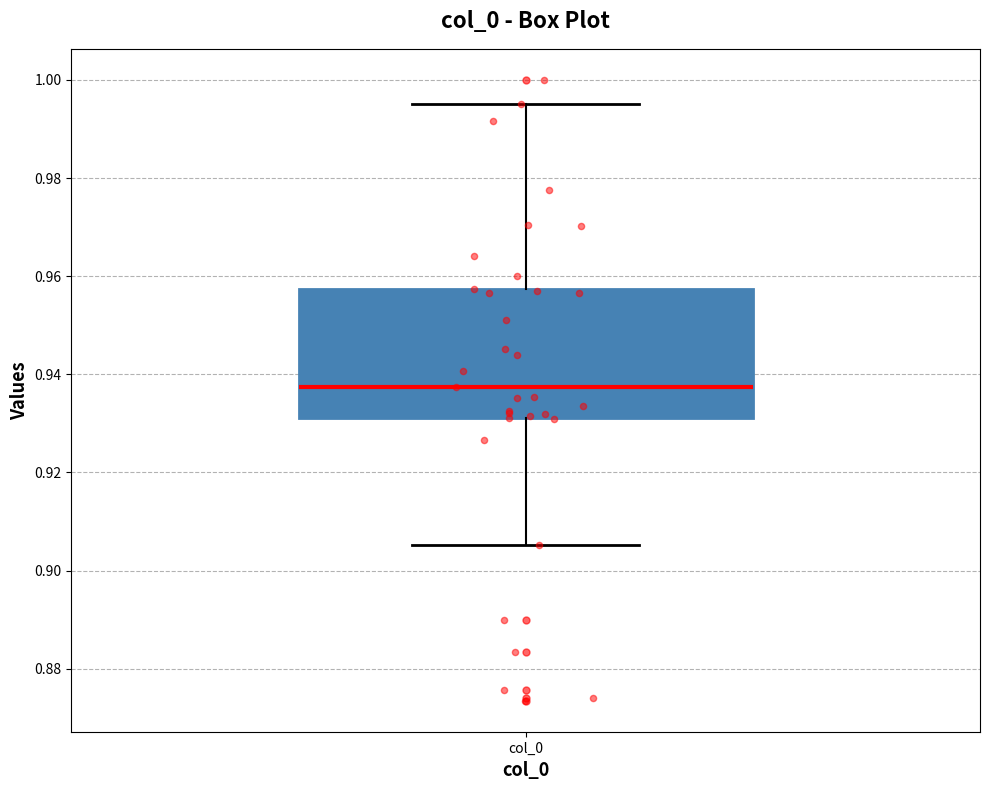

Read this box plot against the y-axis: the position of the median line, the range covered by the box, and the ends of both whiskers. The values are not printed on the chart, so give them approximately, as read against the axis.

median 0.938, box 0.932 to 0.958, whiskers 0.906 to 0.996